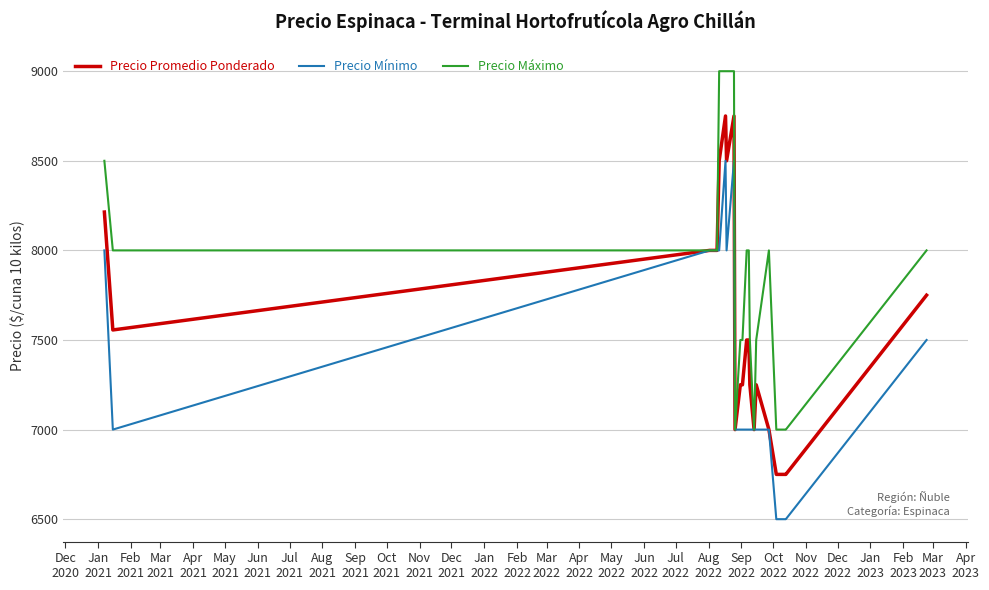

What is the maximum value shown in the chart?

9000